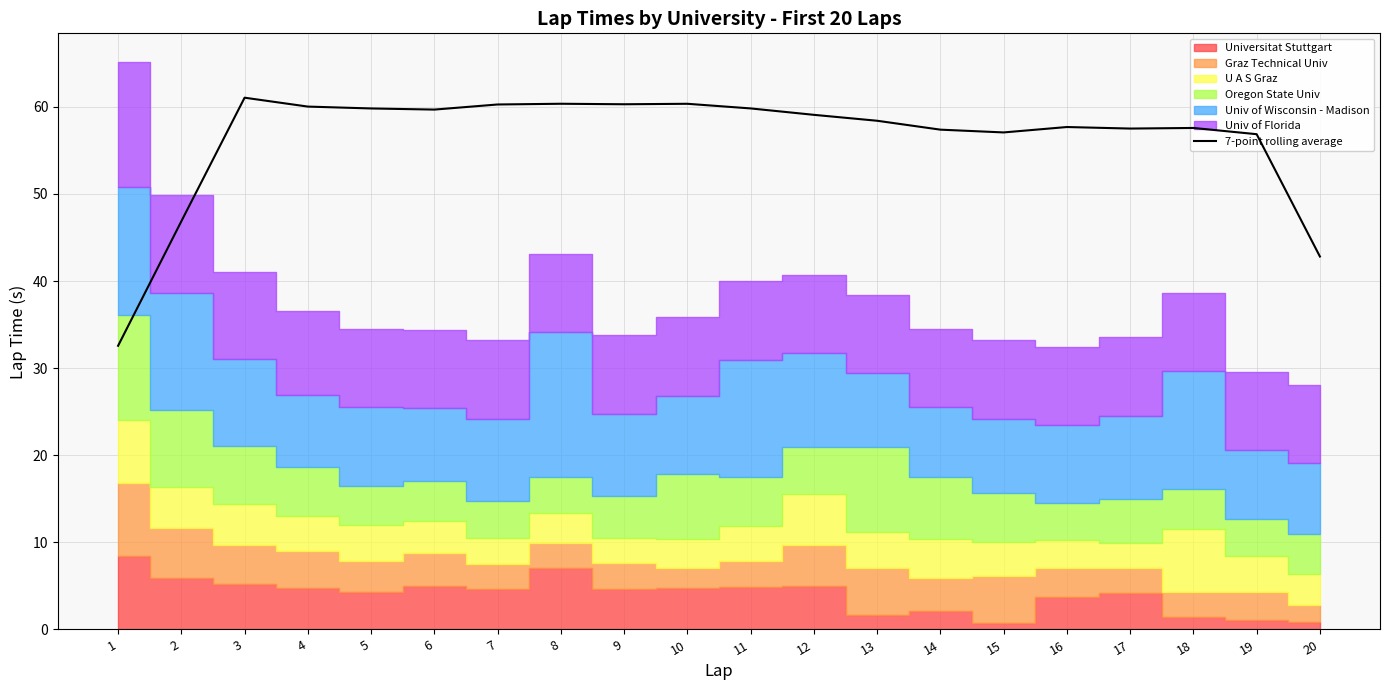

What is the maximum value shown in the chart?

61.1